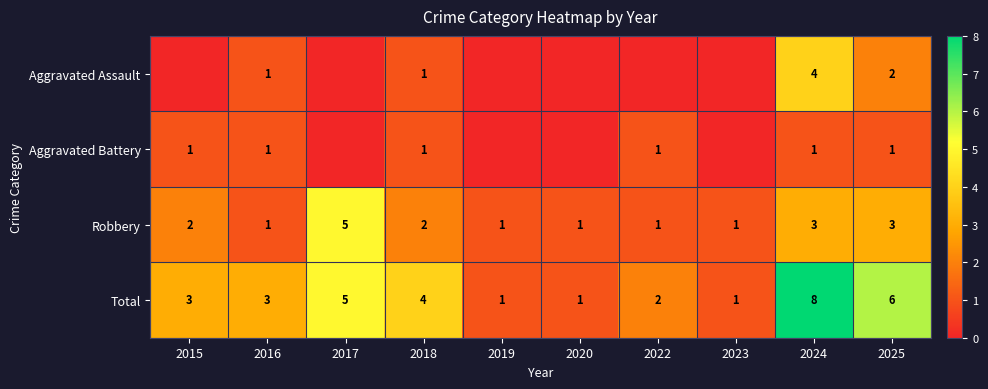

What is the difference between the maximum and minimum values in the Total series?

7